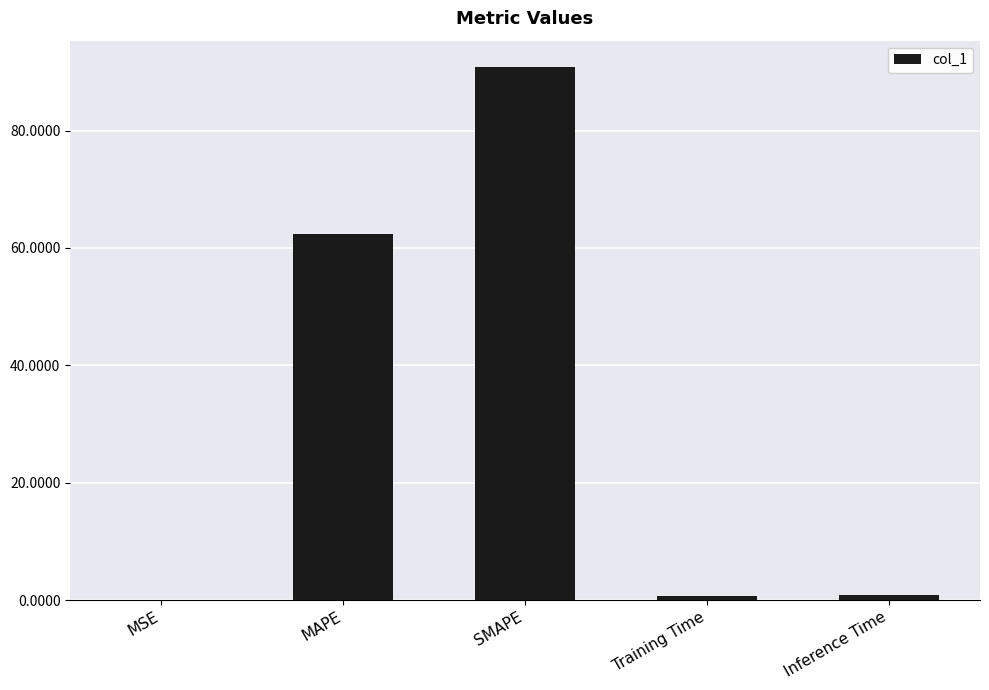

What is the change in value from MSE to Inference Time?

+0.8